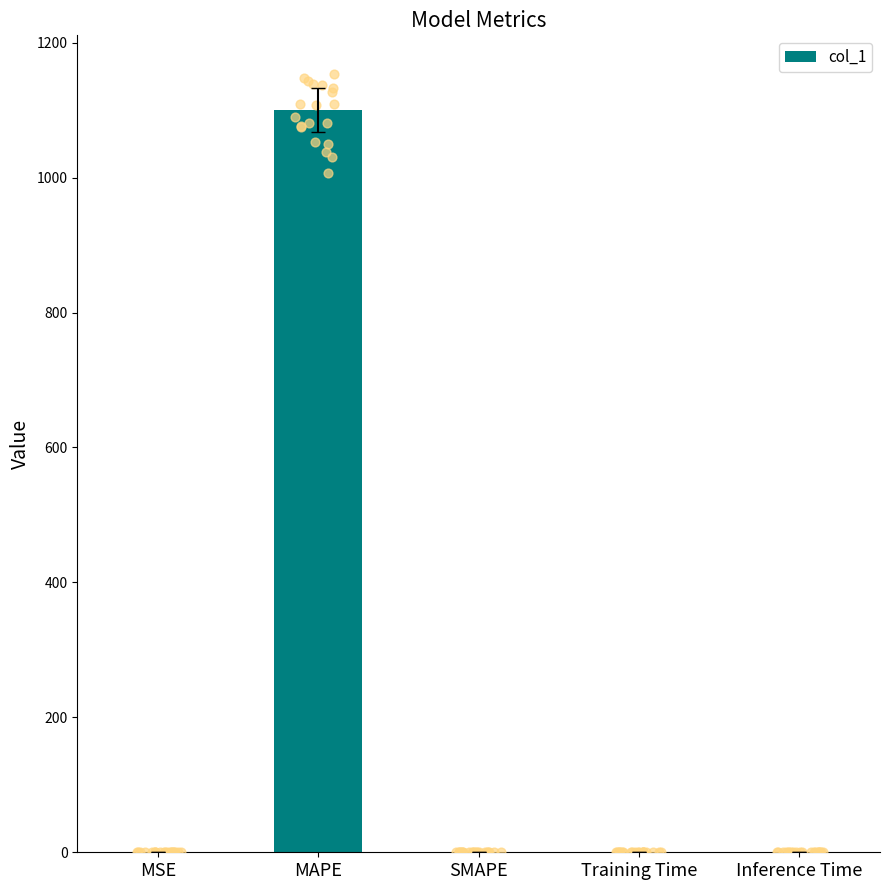

Which has a higher value, Training Time or Inference Time?

Inference Time